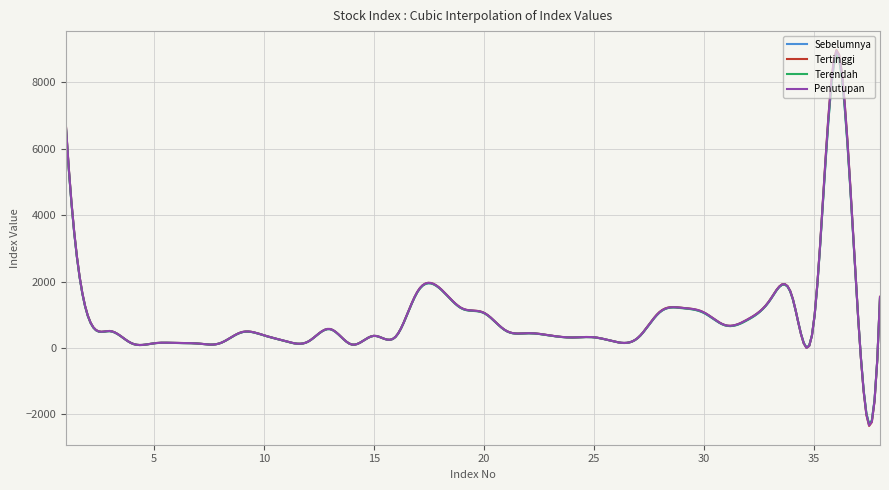

Which series has the largest range (max minus min)?

Tertinggi